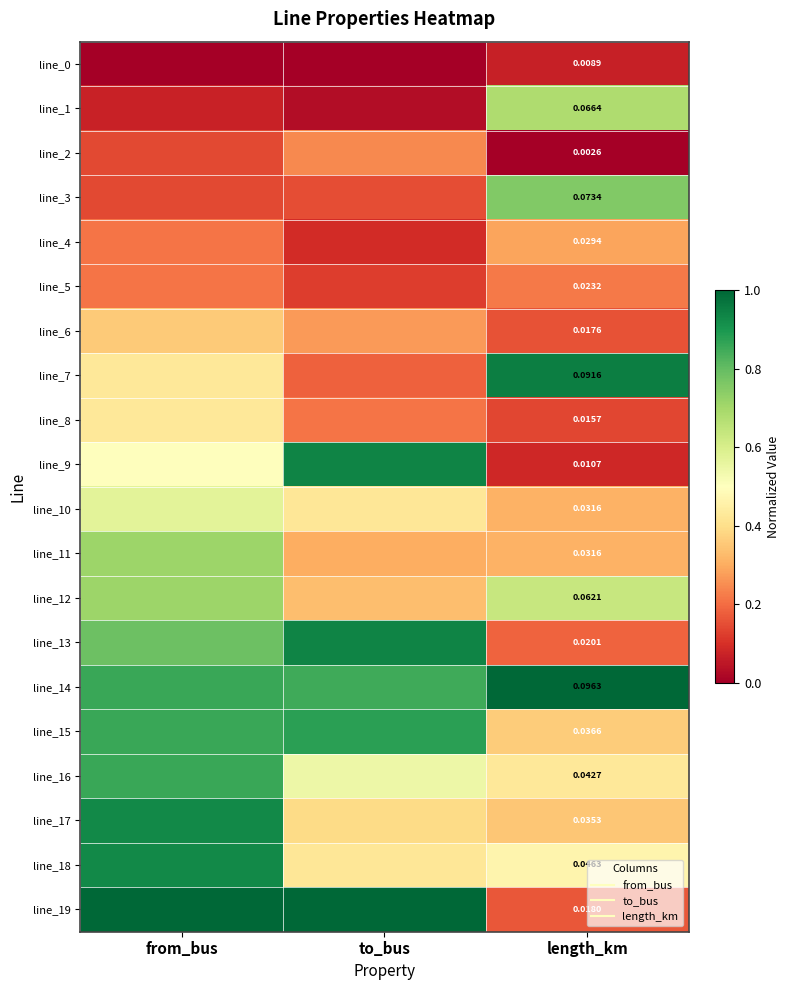

At which category does the chart reach its peak across all series?

length_km